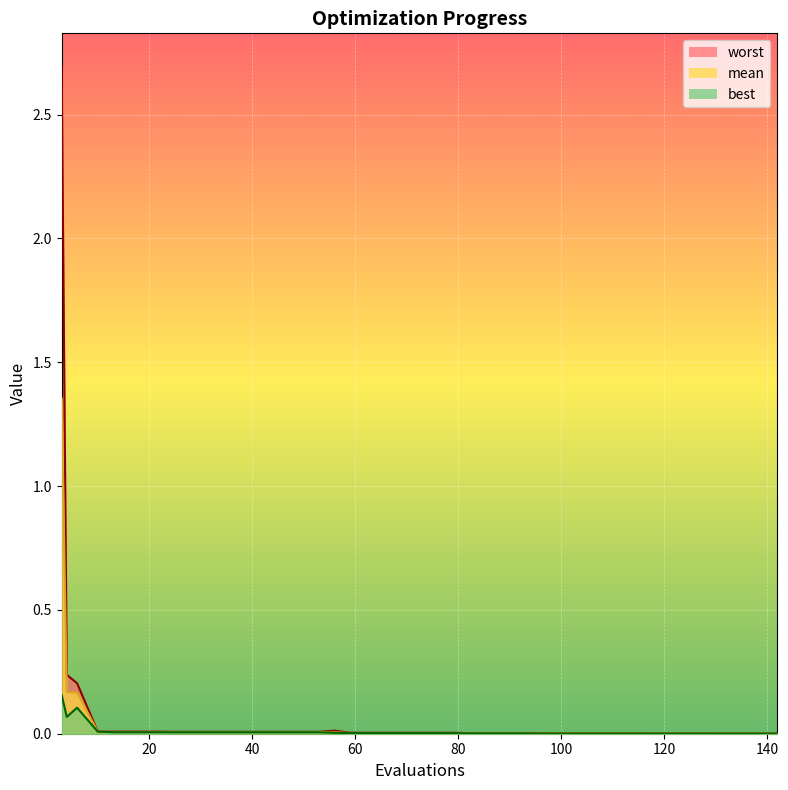

Between 87 and 67, which is larger?

67